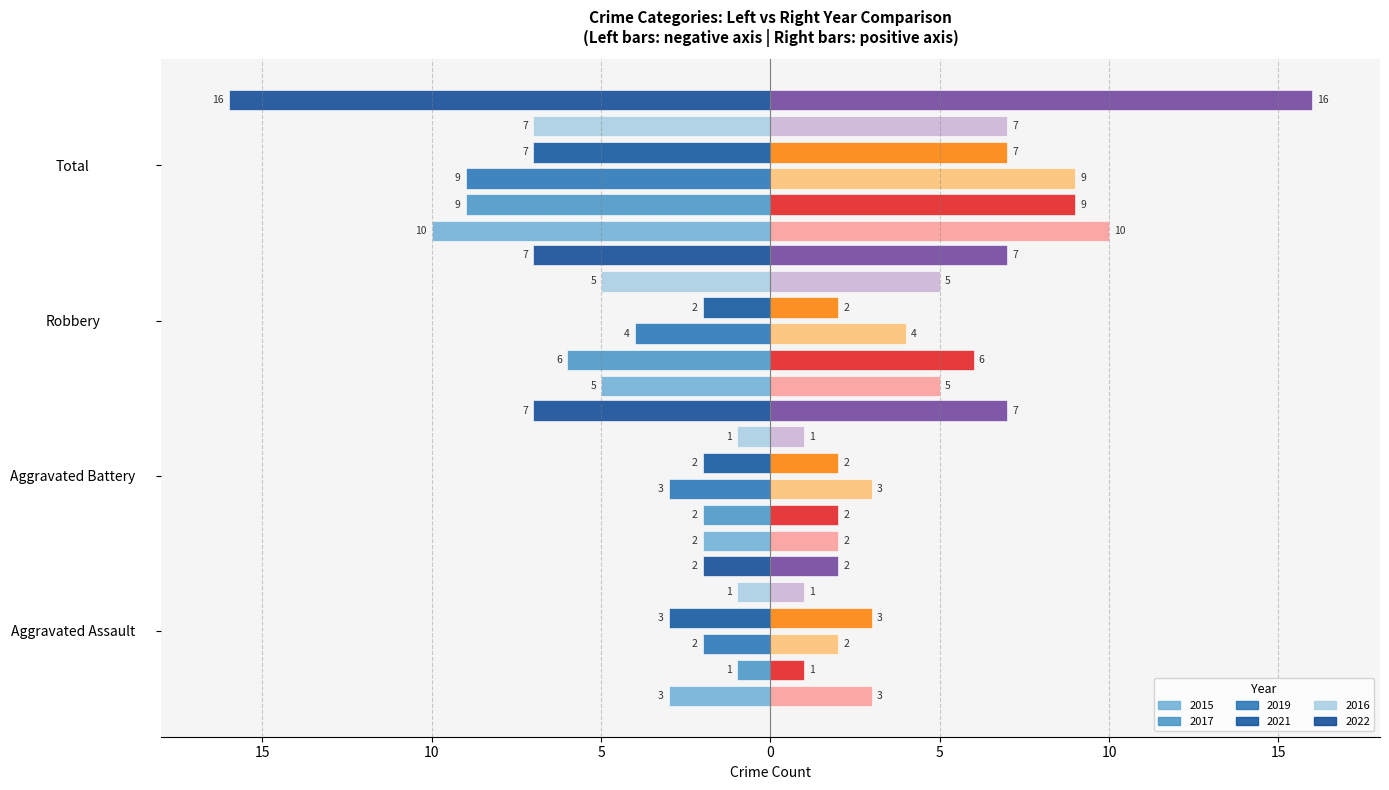

The value of 2017 at Total is -13. True or false?

False